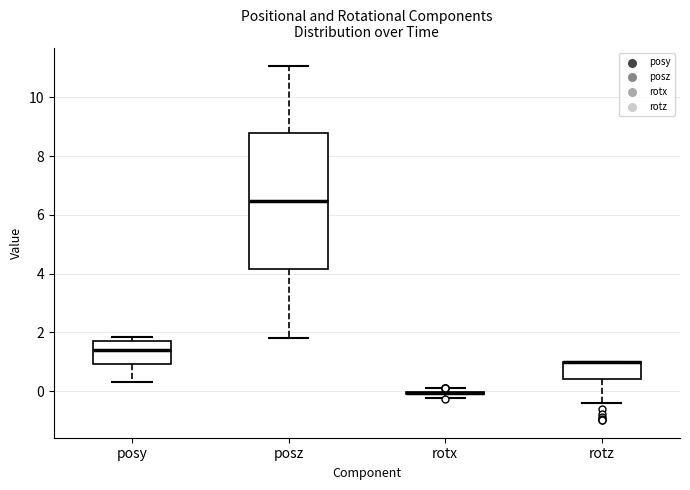

Which box is the tallest, from its lower edge to its upper edge?

posz